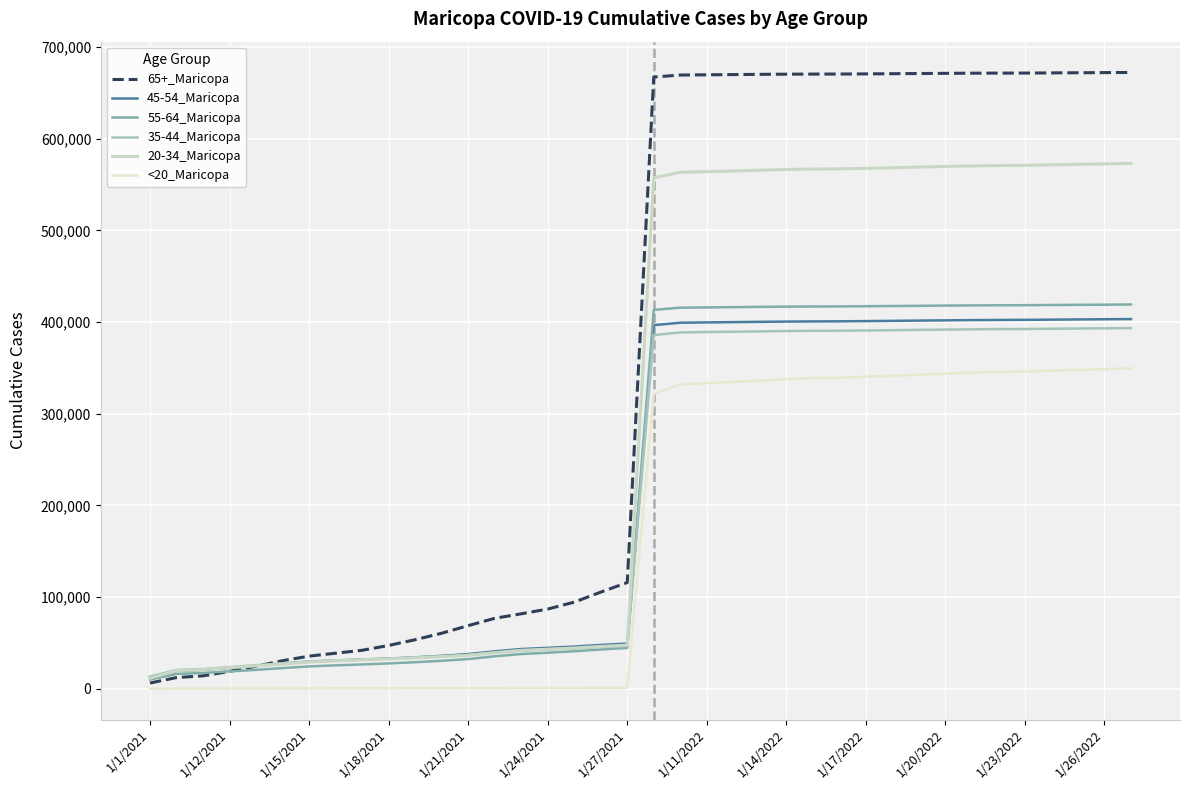

How many times do 55-64_Maricopa and 45-54_Maricopa cross each other?

1